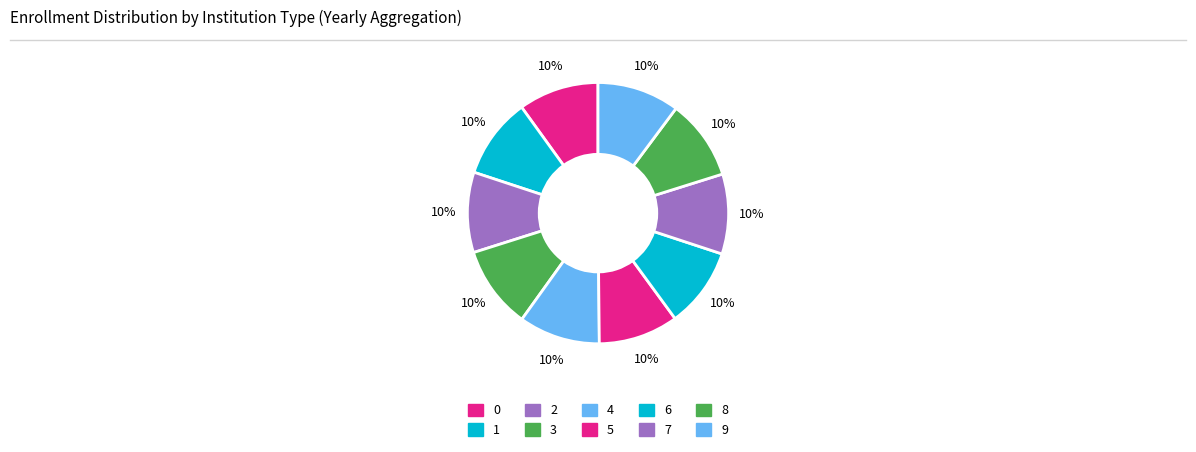

How many slices are in this pie chart?

10